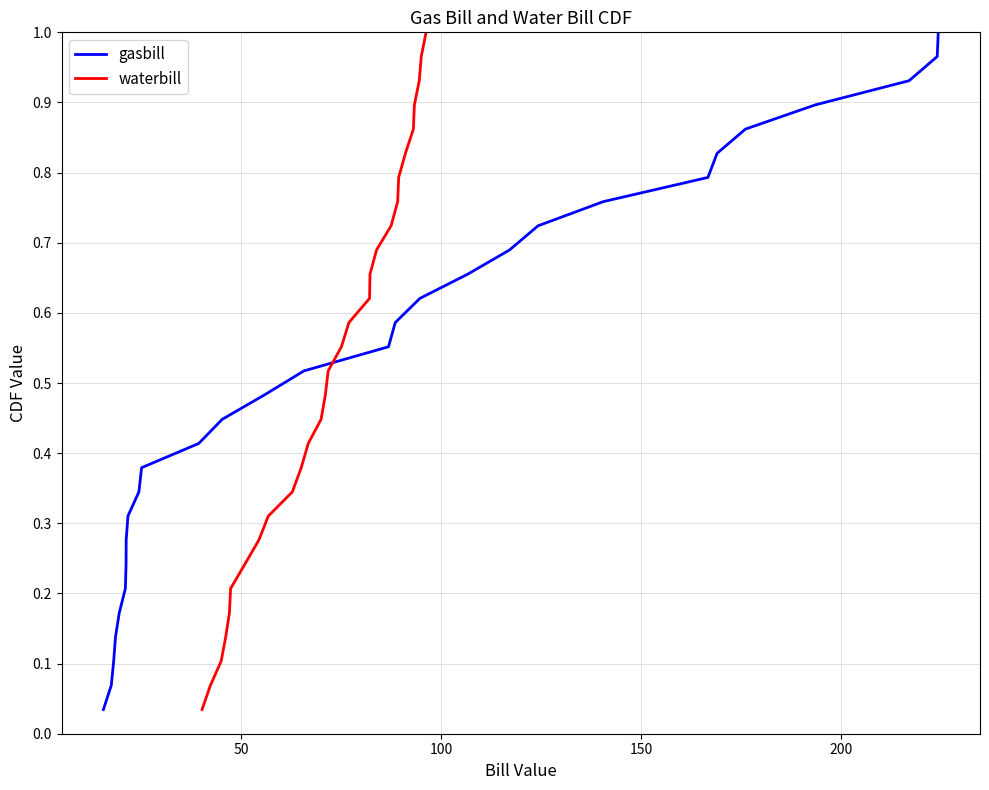

At 200, list the series in order from largest to smallest.

gasbill, waterbill